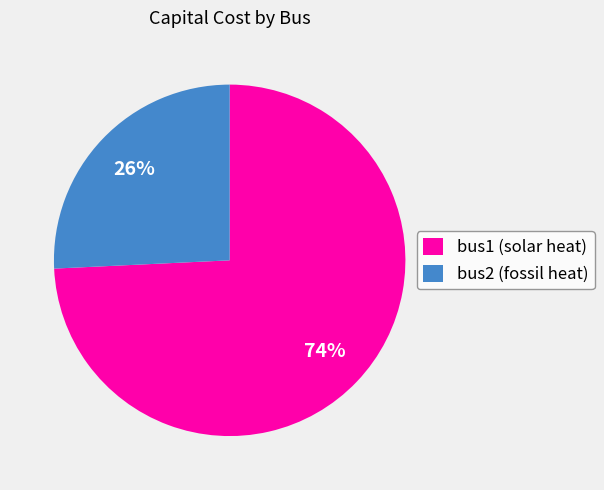

To the nearest percent, what is the average slice percentage?

50%